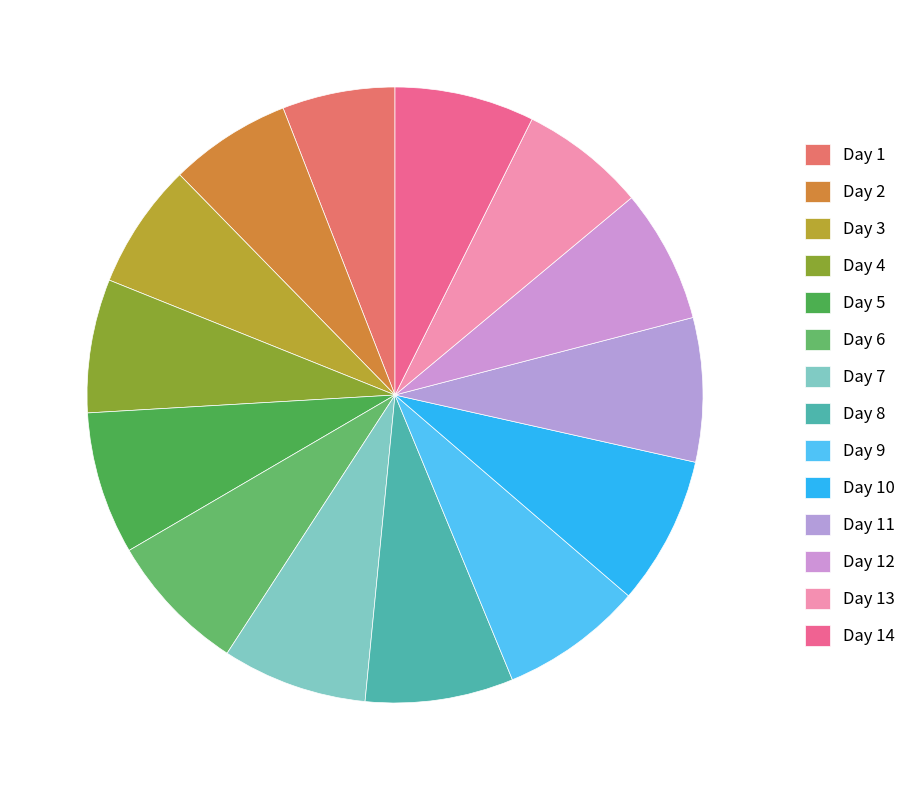

How many segments does this pie chart have?

14